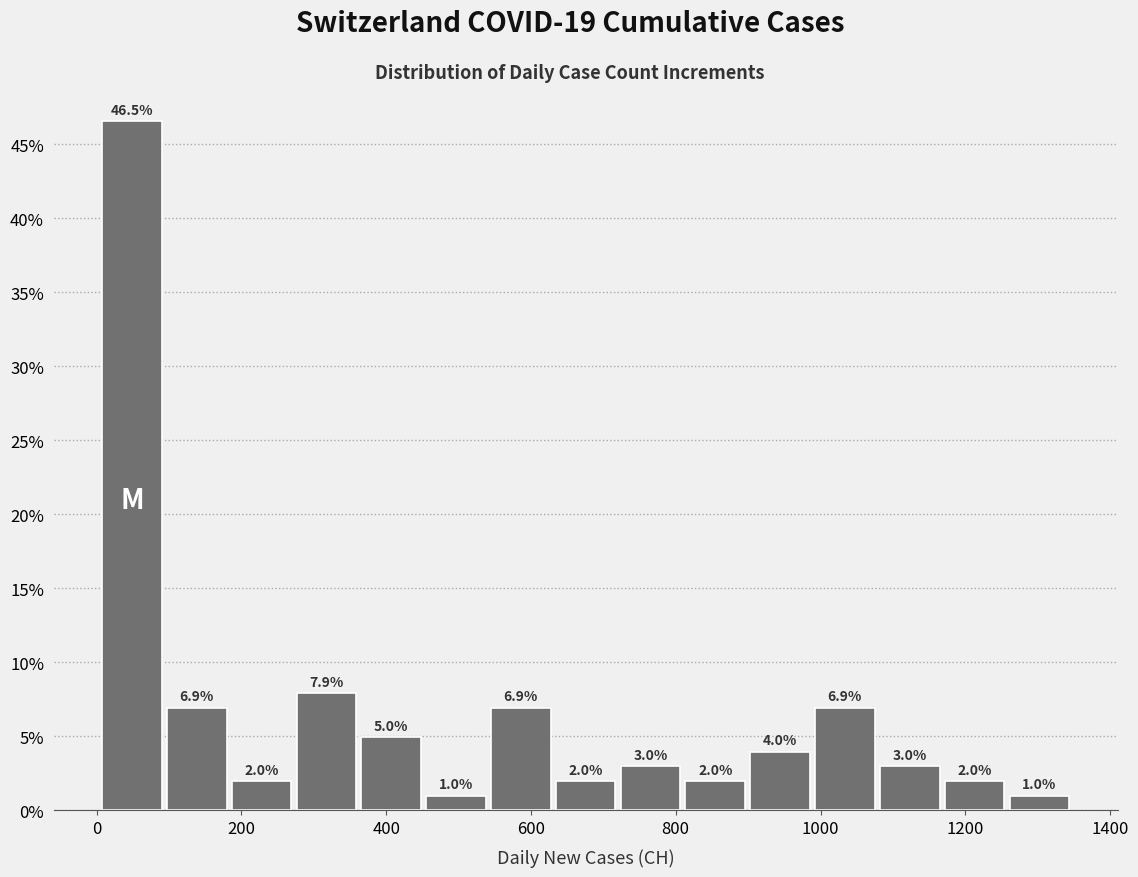

How tall is the bar that spans 0 to 100 on the x-axis? The bar edges are not printed on the chart, so give them approximately, as read against the axis.

46.5